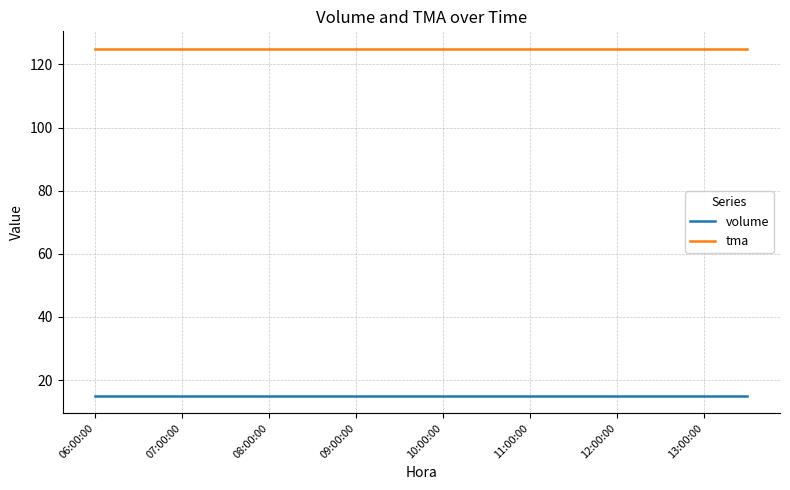

How many categories are shown in the chart?

16